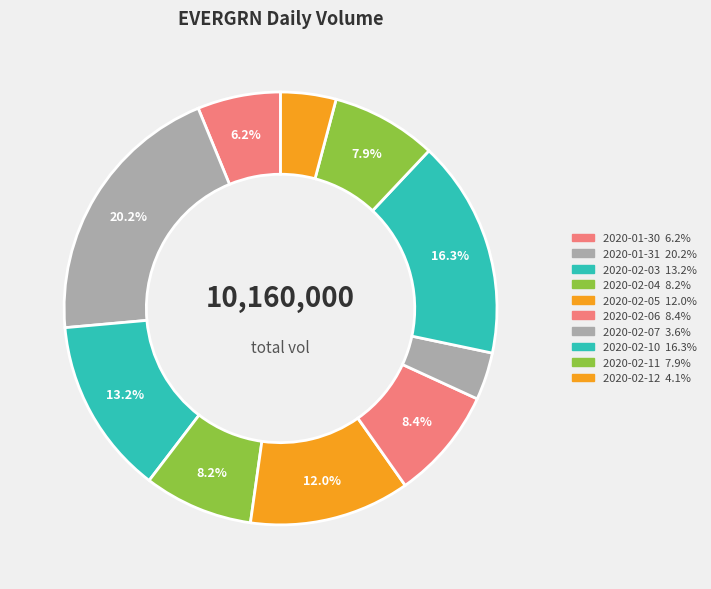

How many slices are in this pie chart?

10